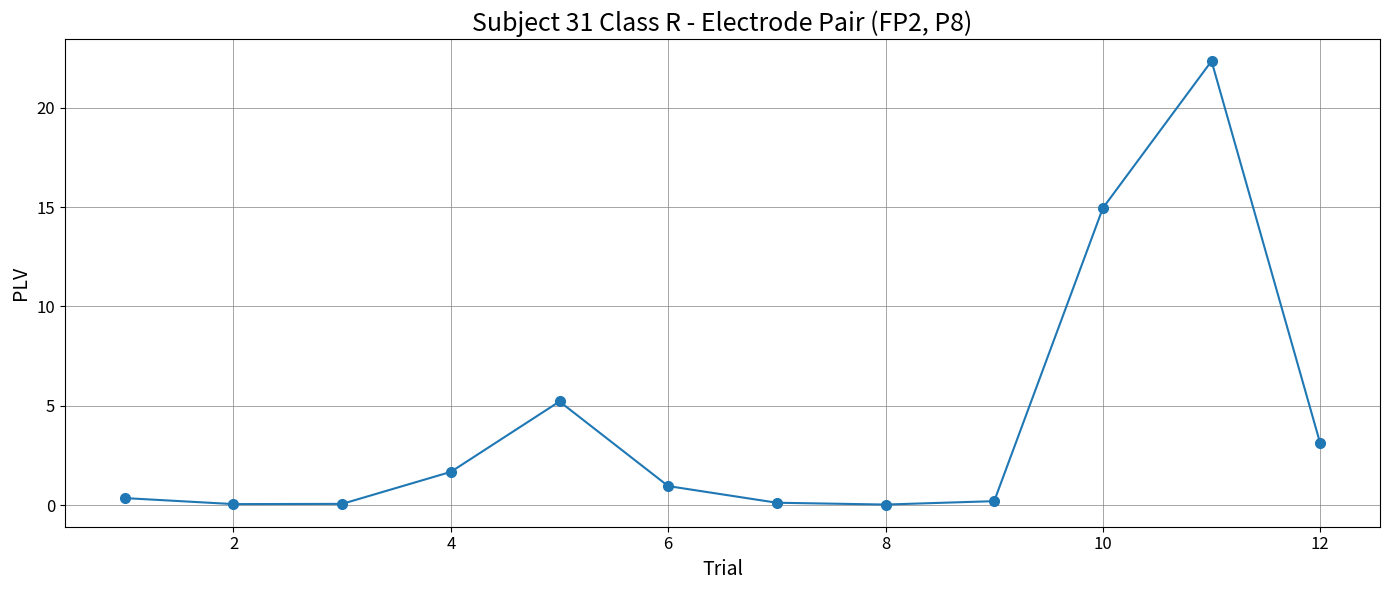

What is the sum of all values?

49.1